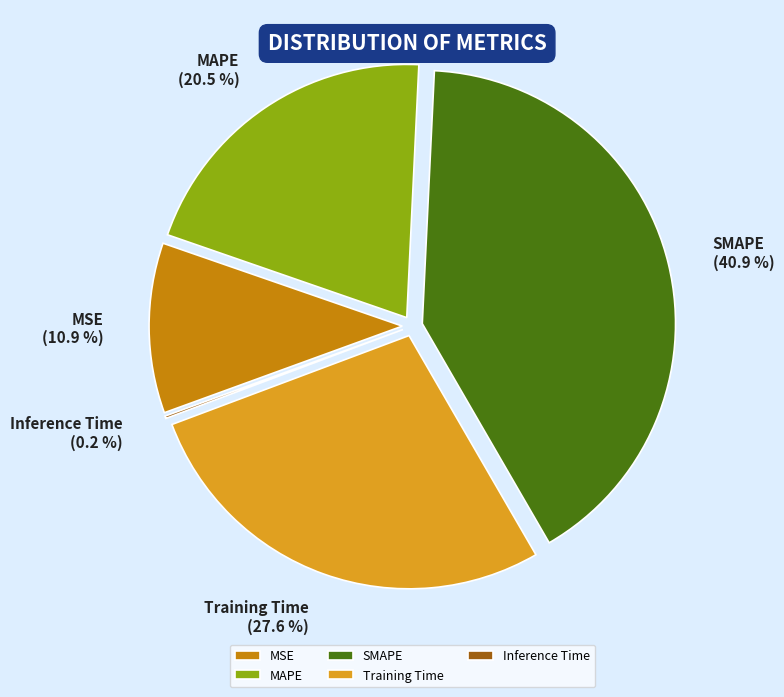

What percentage is the MSE slice, to the nearest percent?

11%